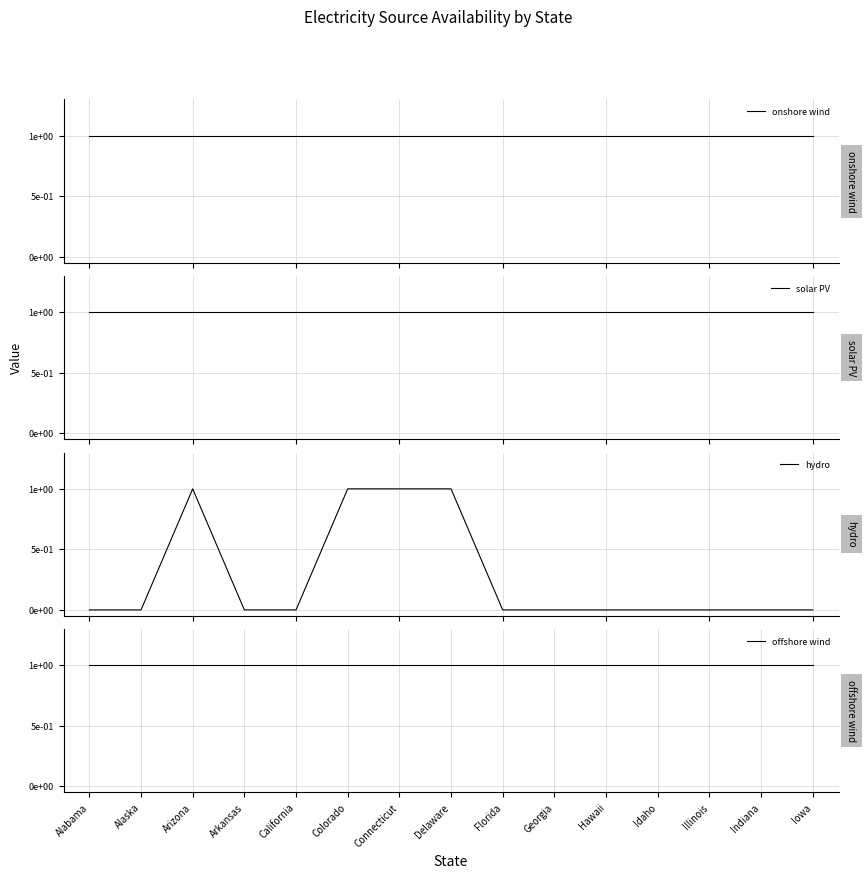

Reading left to right, extract all data points from this chart.

onshore wind: Alabama=1	Alaska=1	Arizona=1	Arkansas=1	California=1	Colorado=1	Connecticut=1	Delaware=1	Florida=1	Georgia=1	Hawaii=1	Idaho=1	Illinois=1	Indiana=1	Iowa=1
solar PV: Alabama=1	Alaska=1	Arizona=1	Arkansas=1	California=1	Colorado=1	Connecticut=1	Delaware=1	Florida=1	Georgia=1	Hawaii=1	Idaho=1	Illinois=1	Indiana=1	Iowa=1
hydro: Alabama=0	Alaska=0	Arizona=1	Arkansas=0	California=0	Colorado=1	Connecticut=1	Delaware=1	Florida=0	Georgia=0	Hawaii=0	Idaho=0	Illinois=0	Indiana=0	Iowa=0
offshore wind: Alabama=1	Alaska=1	Arizona=1	Arkansas=1	California=1	Colorado=1	Connecticut=1	Delaware=1	Florida=1	Georgia=1	Hawaii=1	Idaho=1	Illinois=1	Indiana=1	Iowa=1